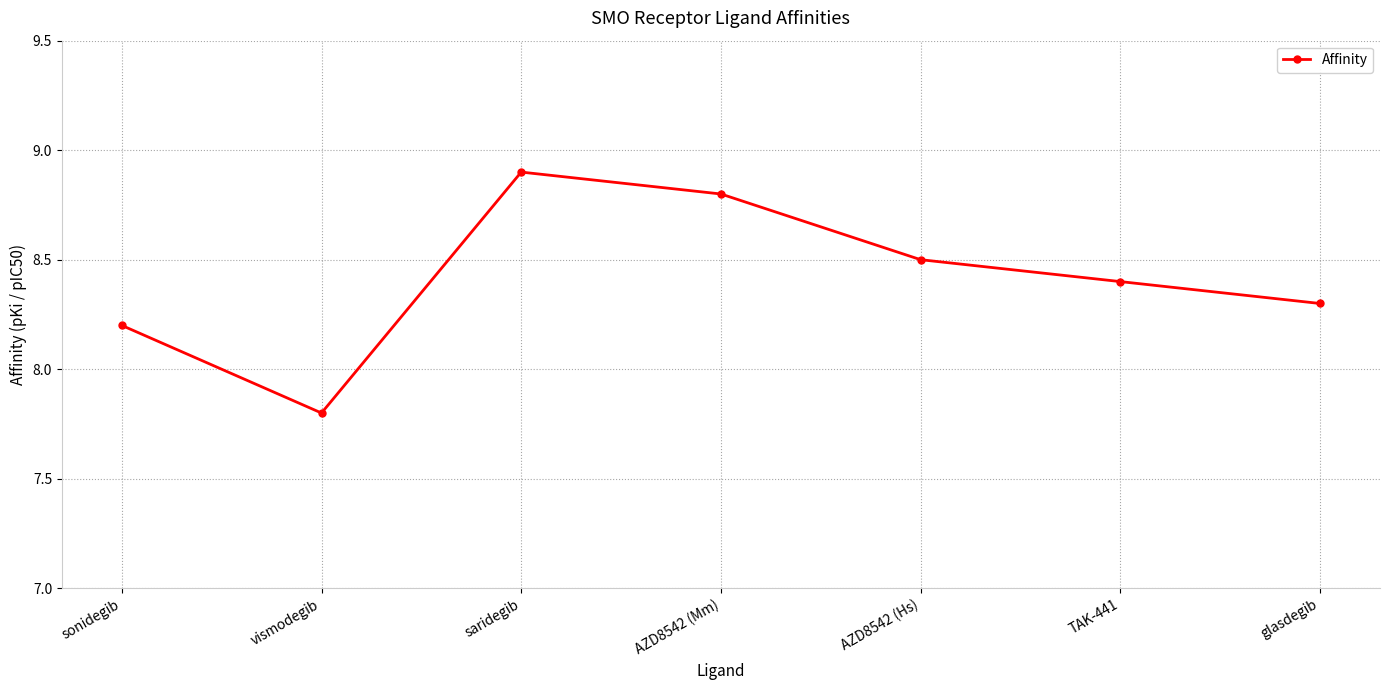

What is the difference between the maximum and second lowest values?

0.7